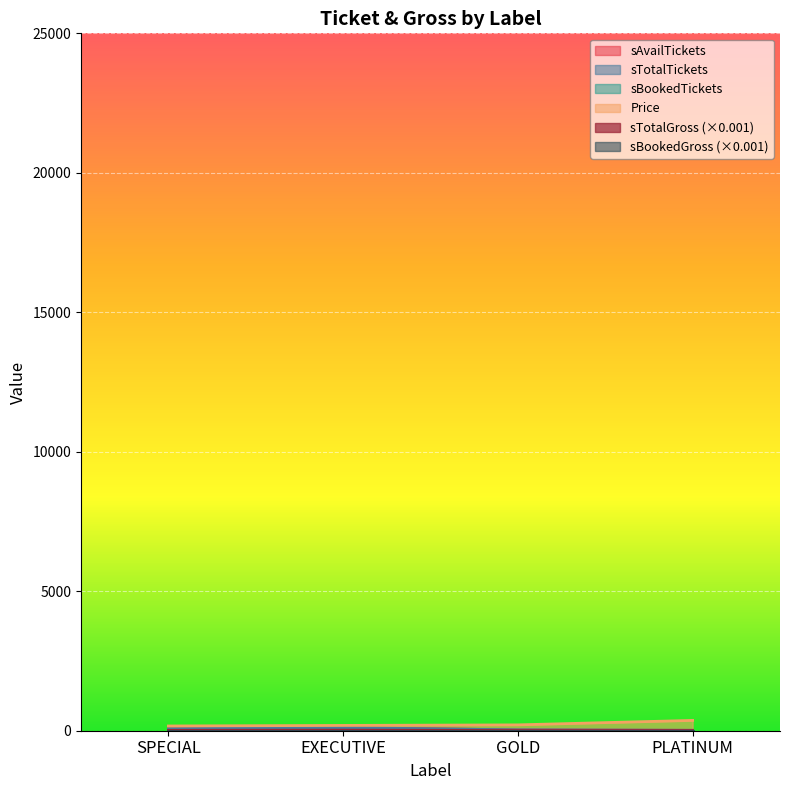

What is the difference between the maximum and minimum values in the Price series?

200.0